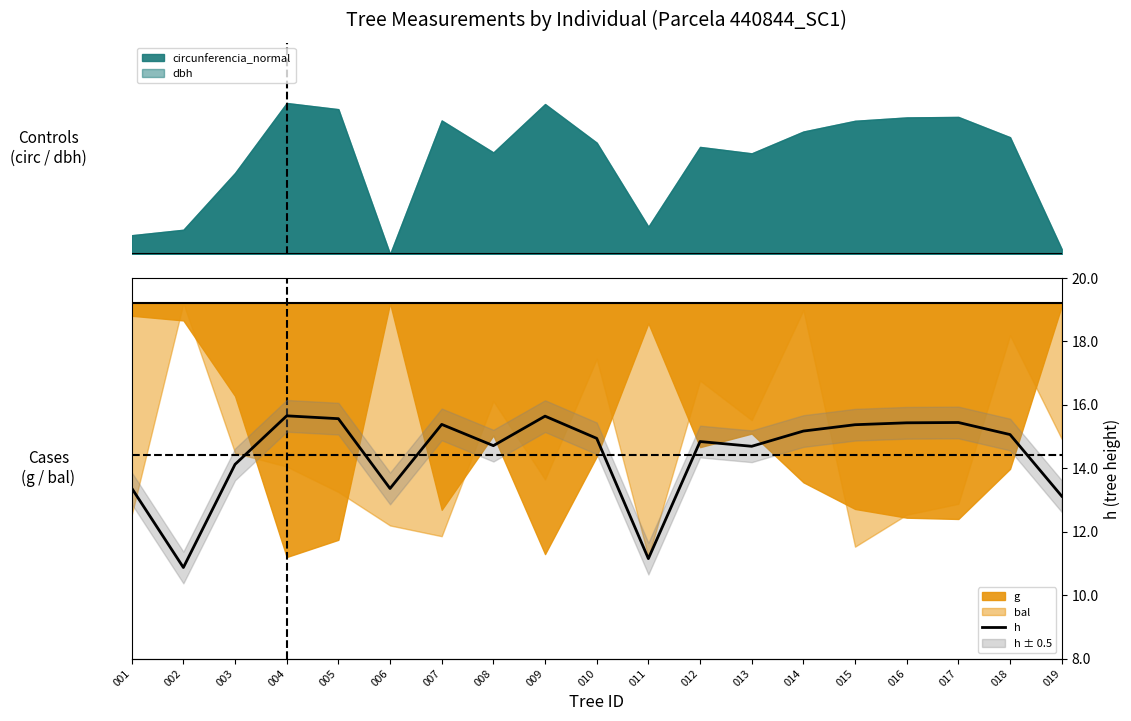

The chart shows a value of 15.6 at 009. True or false?

True